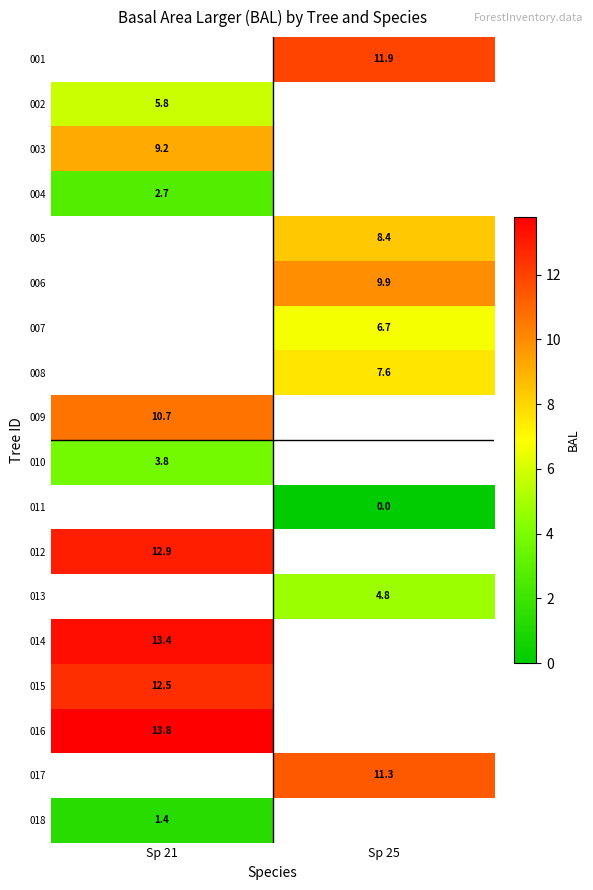

Which category has the lowest value across all series?

Sp 25